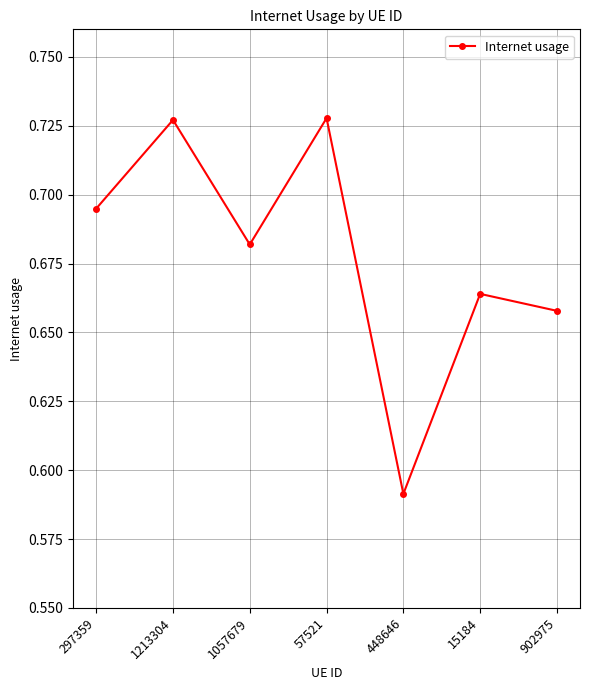

The value at 15184 is 1.1. True or false?

False